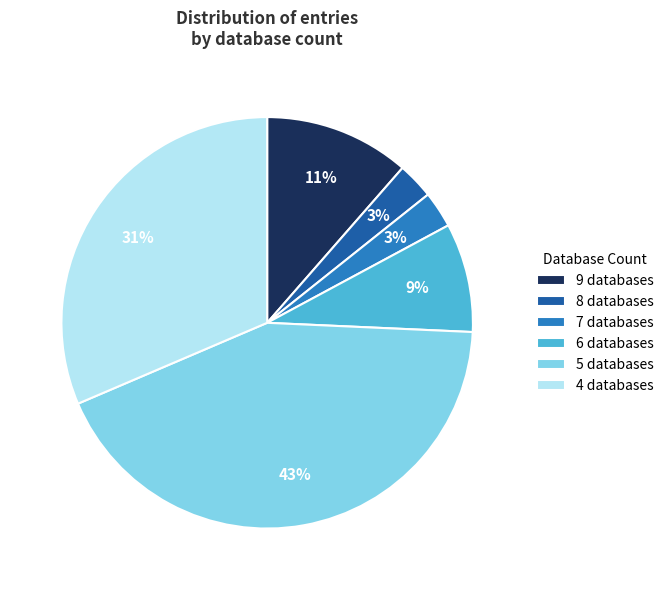

Which category has the biggest portion of the pie?

5 databases